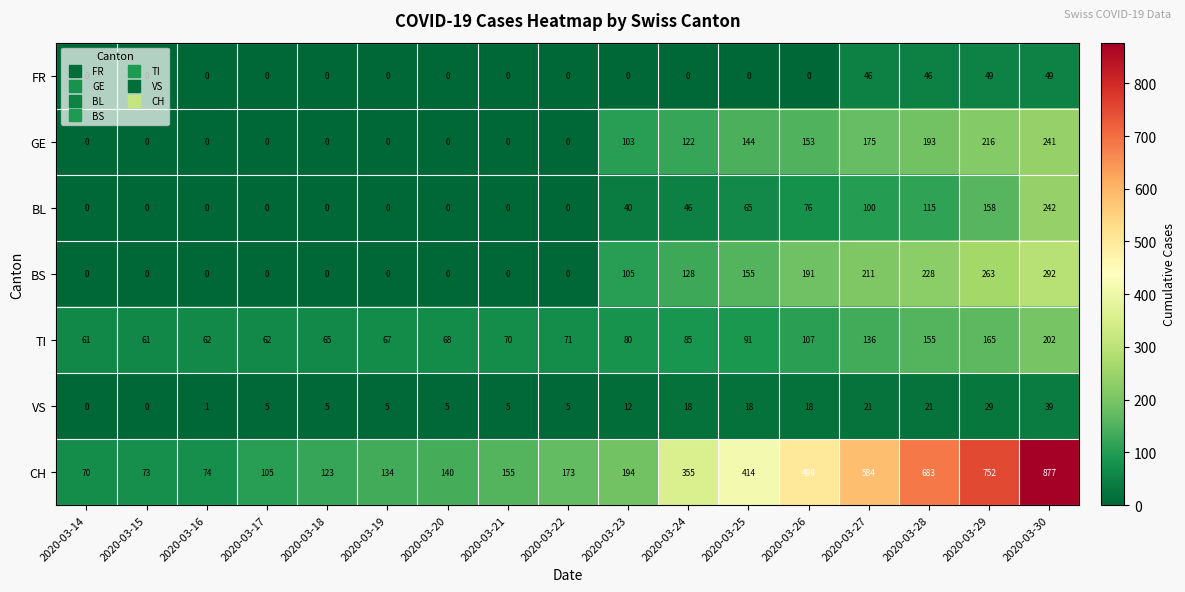

Which series has the widest spread of values?

CH